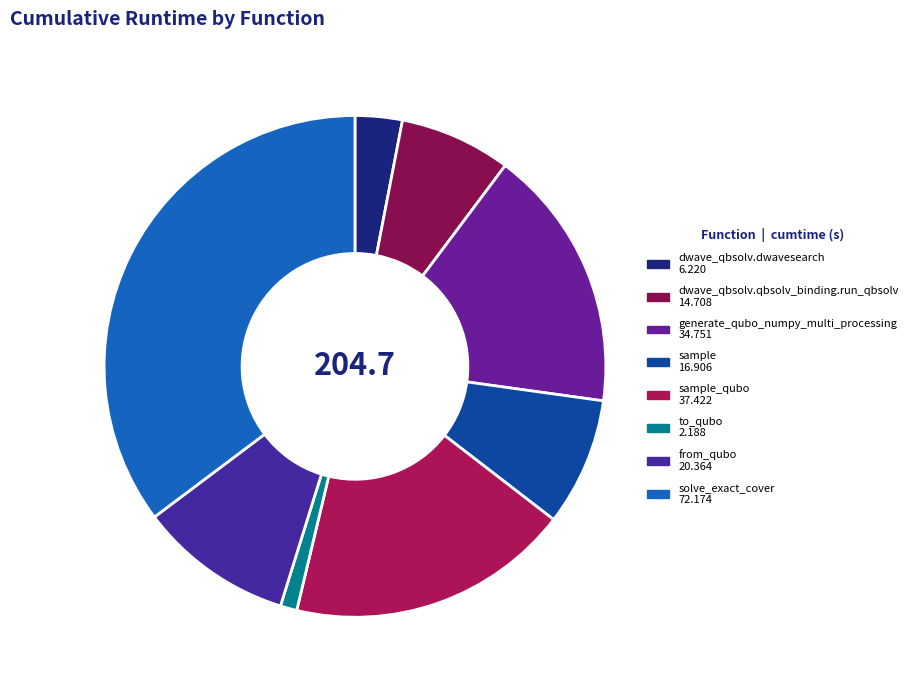

Count the number of slices in the pie.

8